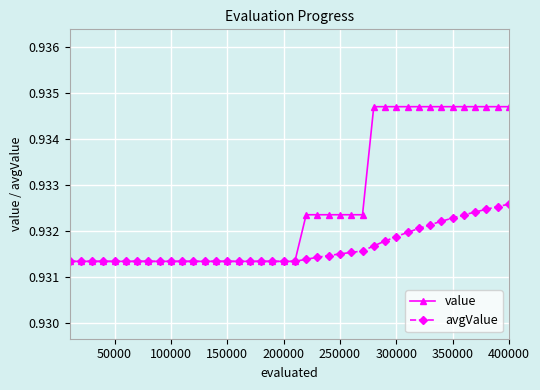

What are all the series names shown in the legend?

value, avgValue